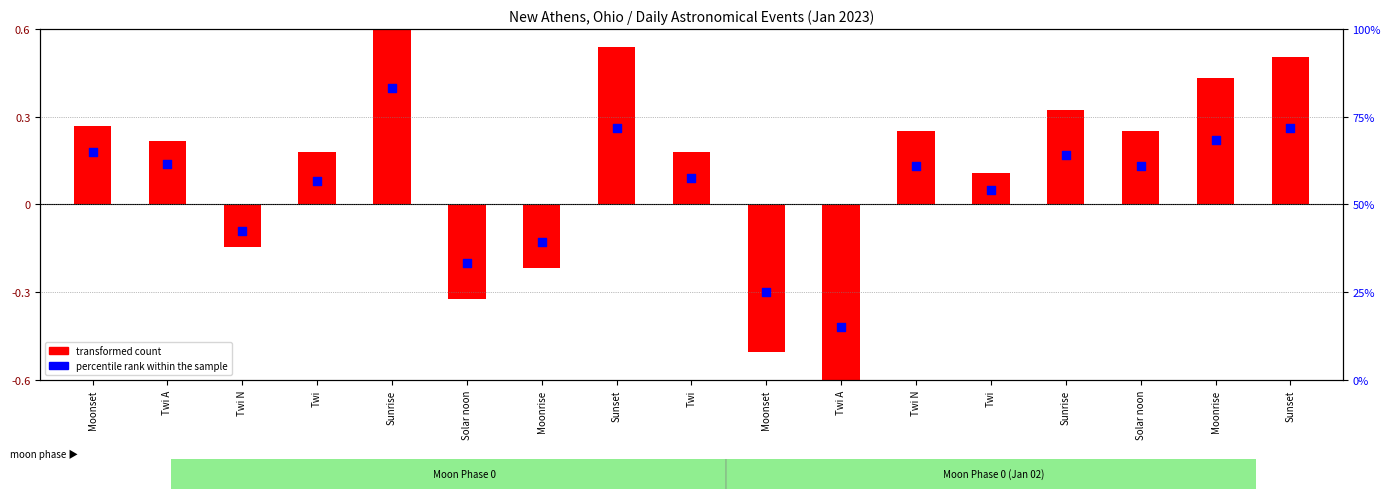

Between Moonrise and Moonset, which is larger?

Moonset